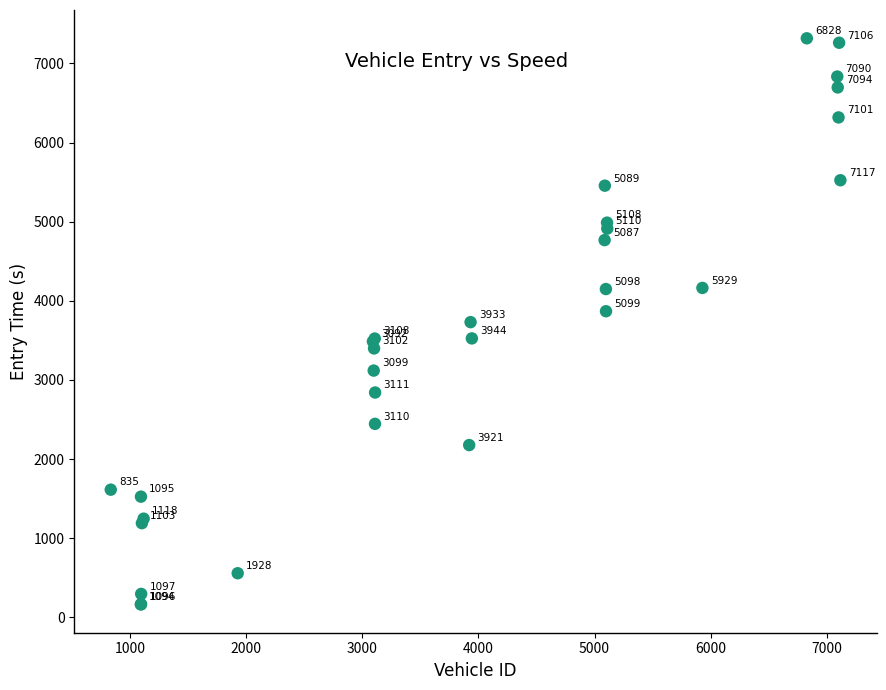

What Y value in the scatter plot is closest to 3739?

3730.0